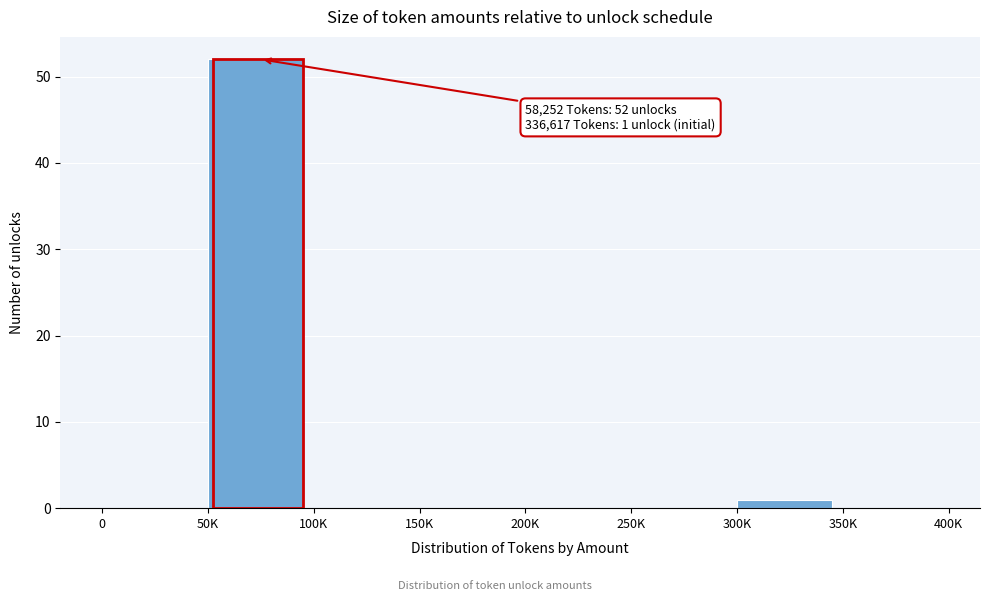

Reading left to right, list all the values displayed in this chart.

0=0	50K=52	100K=0	150K=0	200K=0	250K=0	300K=1	350K=0